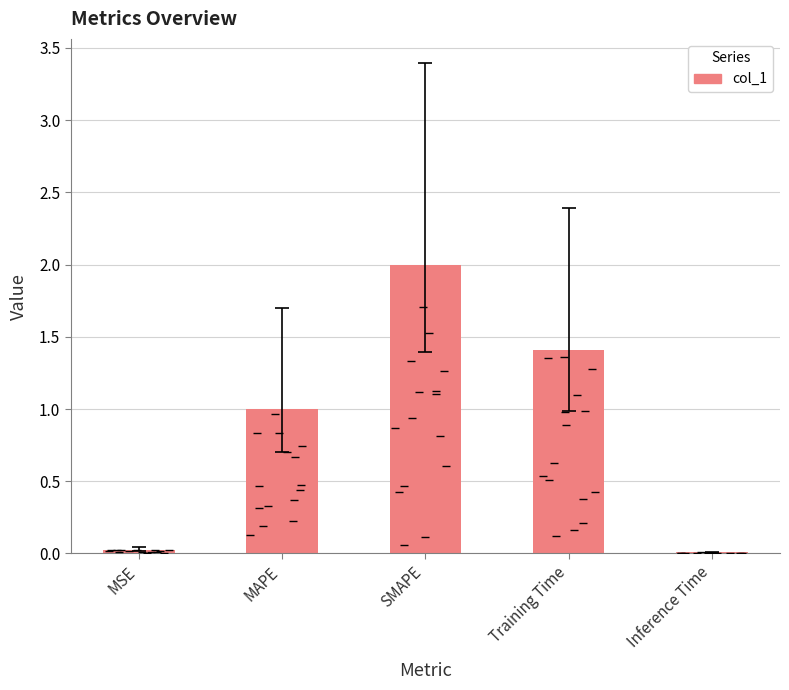

At which category does the chart reach its minimum across all series?

Inference Time